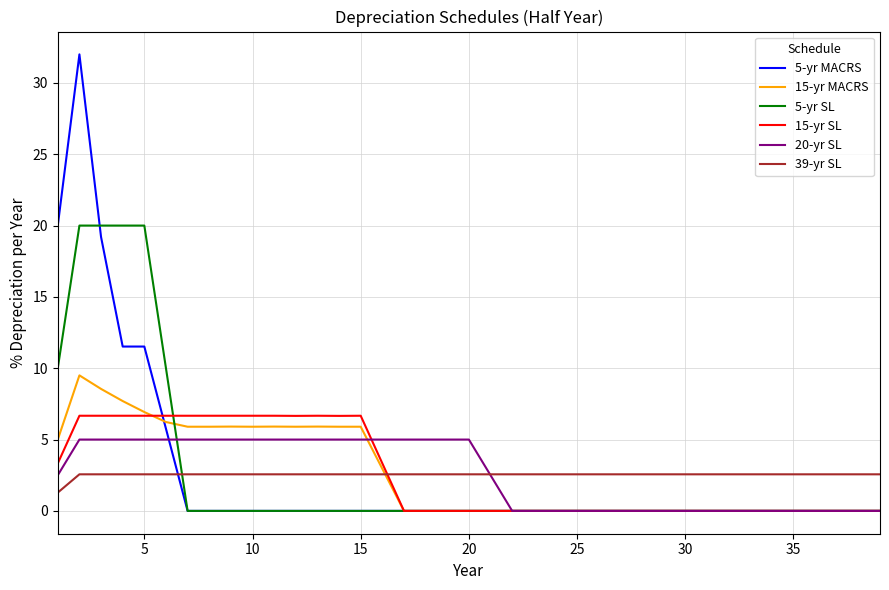

Which series has the largest range (max minus min)?

5-yr MACRS